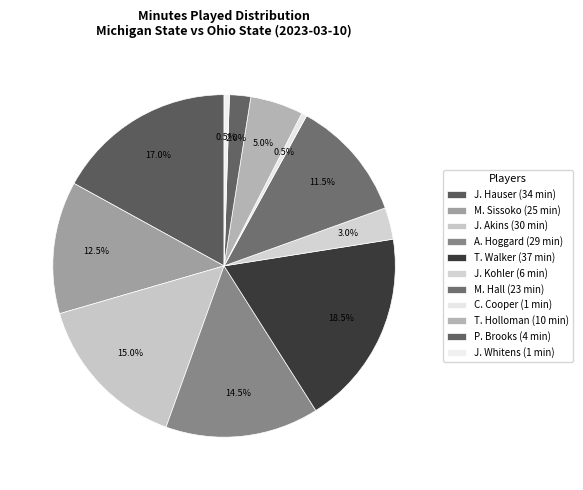

To the nearest percent, what is the difference between the T. Holloman and J. Hauser slice percentages?

12%